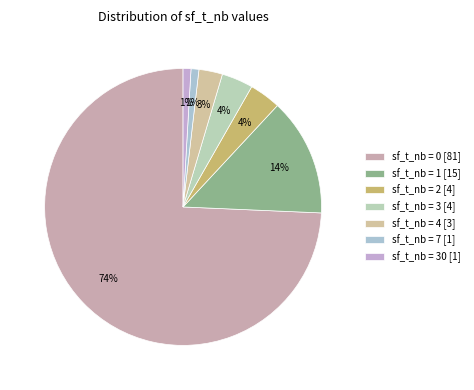

How many slices are in this pie chart?

7